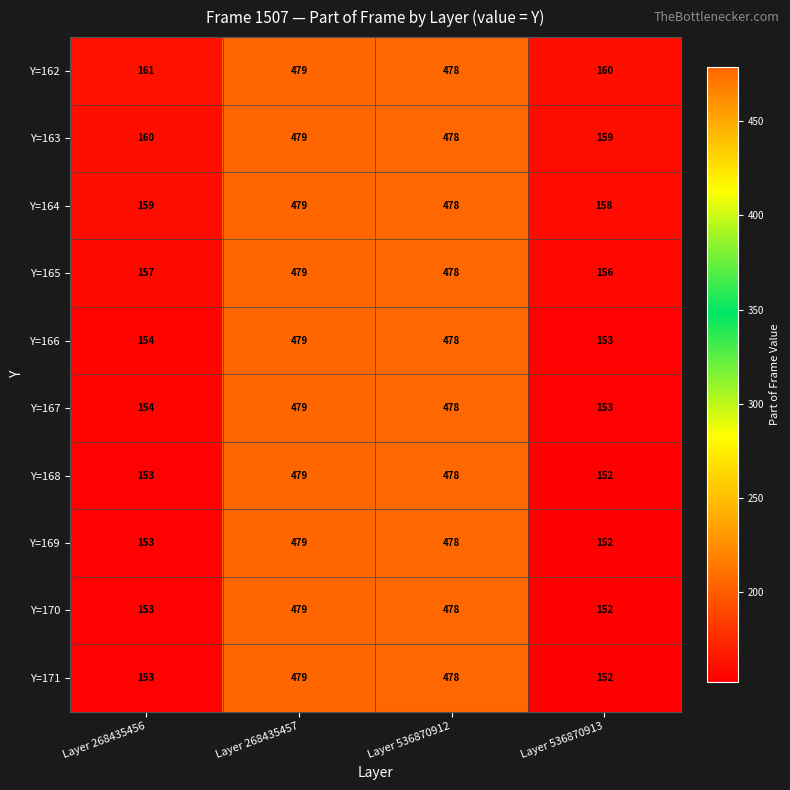

At which label is Y=167 closest to 316?

Layer 268435456